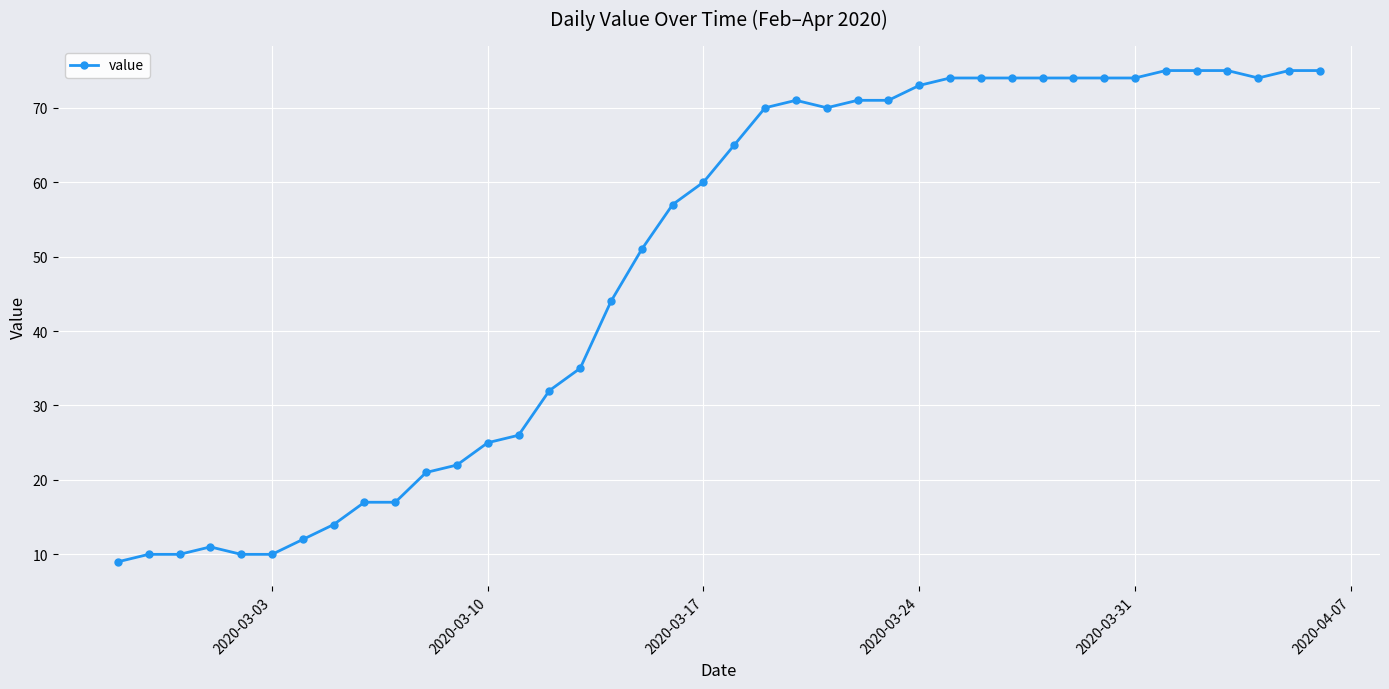

What is the difference between the second highest and second lowest values?

65